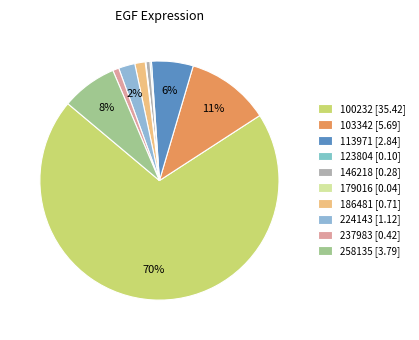

What is the change in value from 237983 to 258135?

+3.4